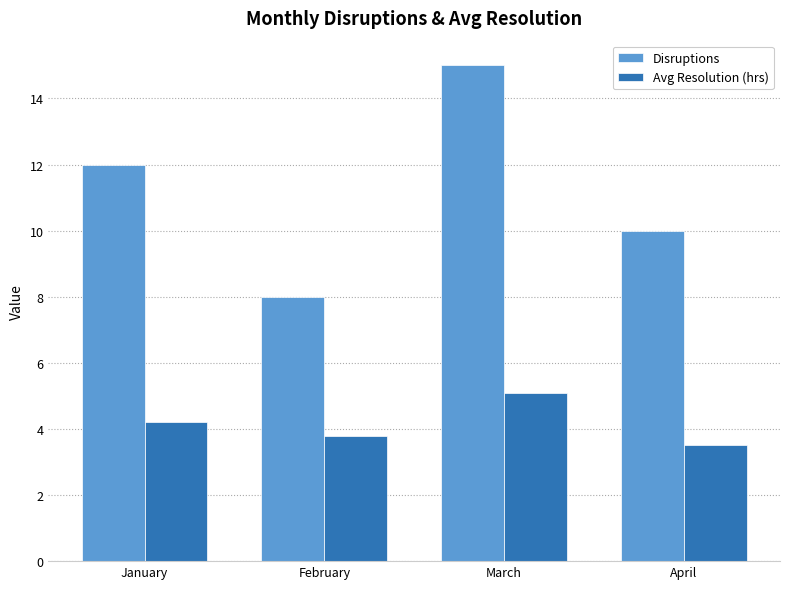

Reading left to right, extract all data points from this chart.

Disruptions: January=12.0	February=8.0	March=15.0	April=10.0
Avg Resolution (hrs): January=4.2	February=3.8	March=5.1	April=3.5